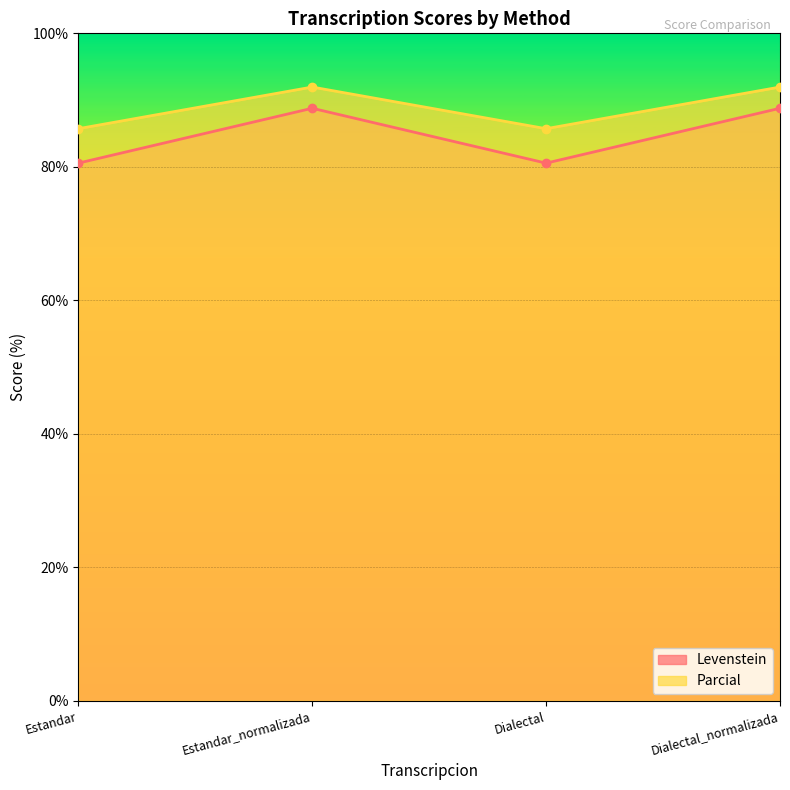

At which label does Levenstein reach its minimum?

Estandar